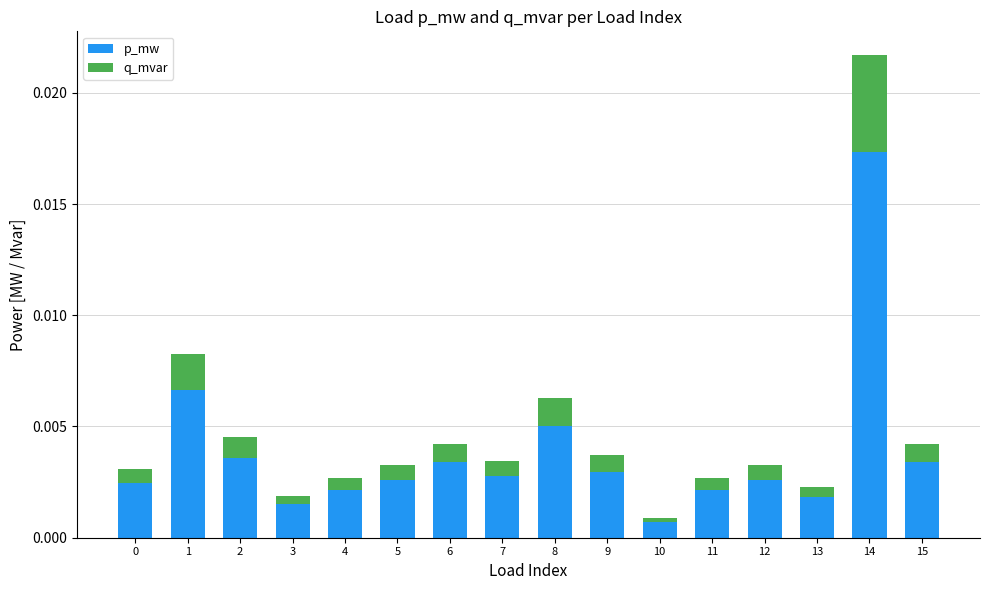

The p_mw series shows 0.0 at 1. True or false?

True